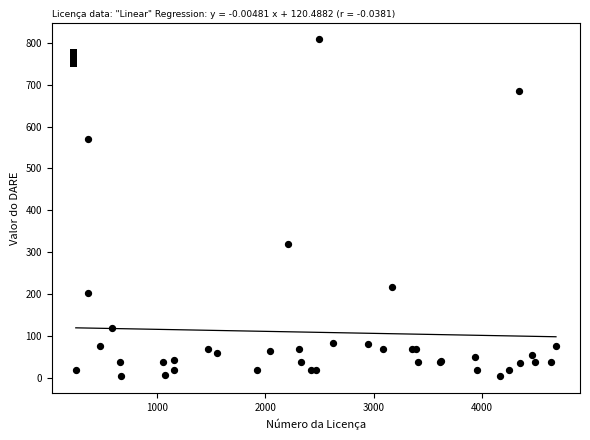

What Y value in the scatter plot is closest to 405?

319.1